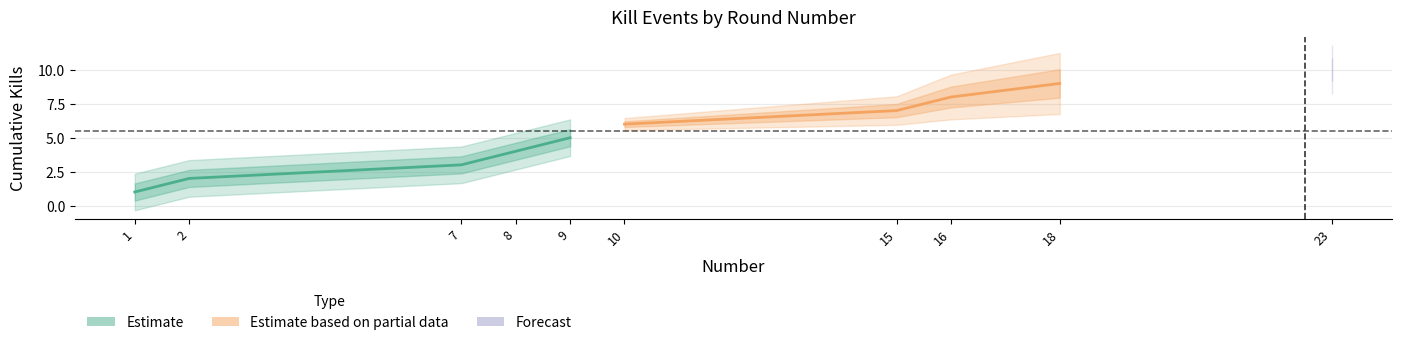

True or false: Kills per Round has more than 0 interior local peaks.

False